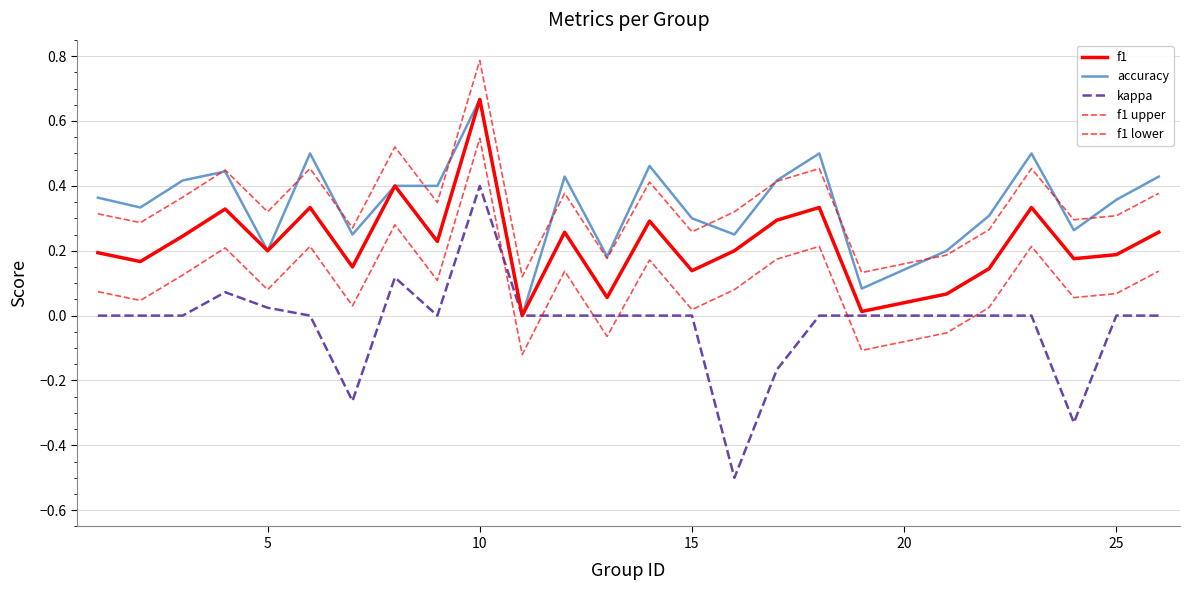

What is the sum of all f1 upper values?

8.7